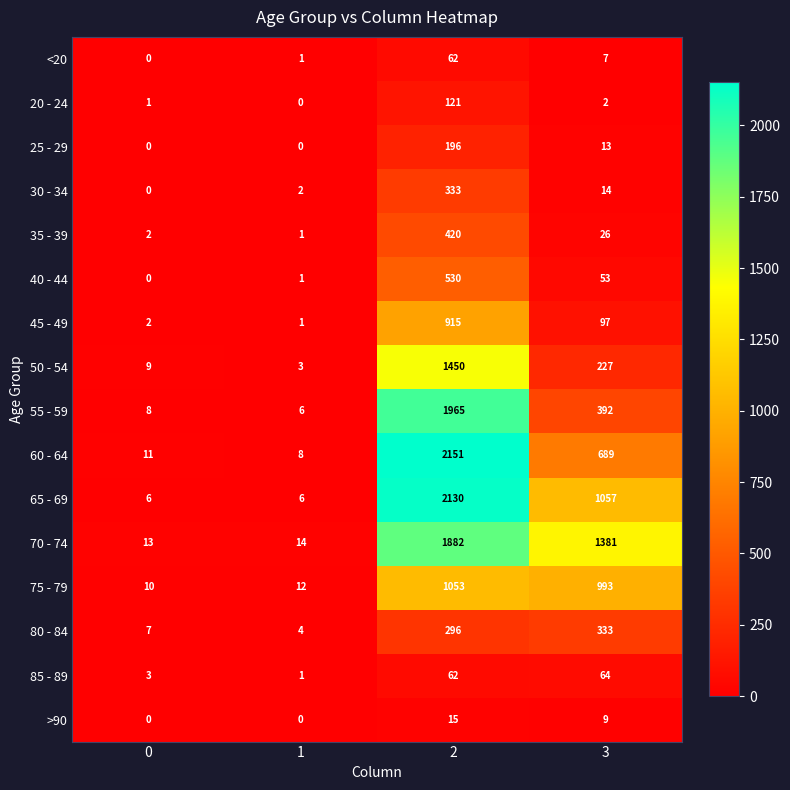

Which category has the highest value across all series?

2